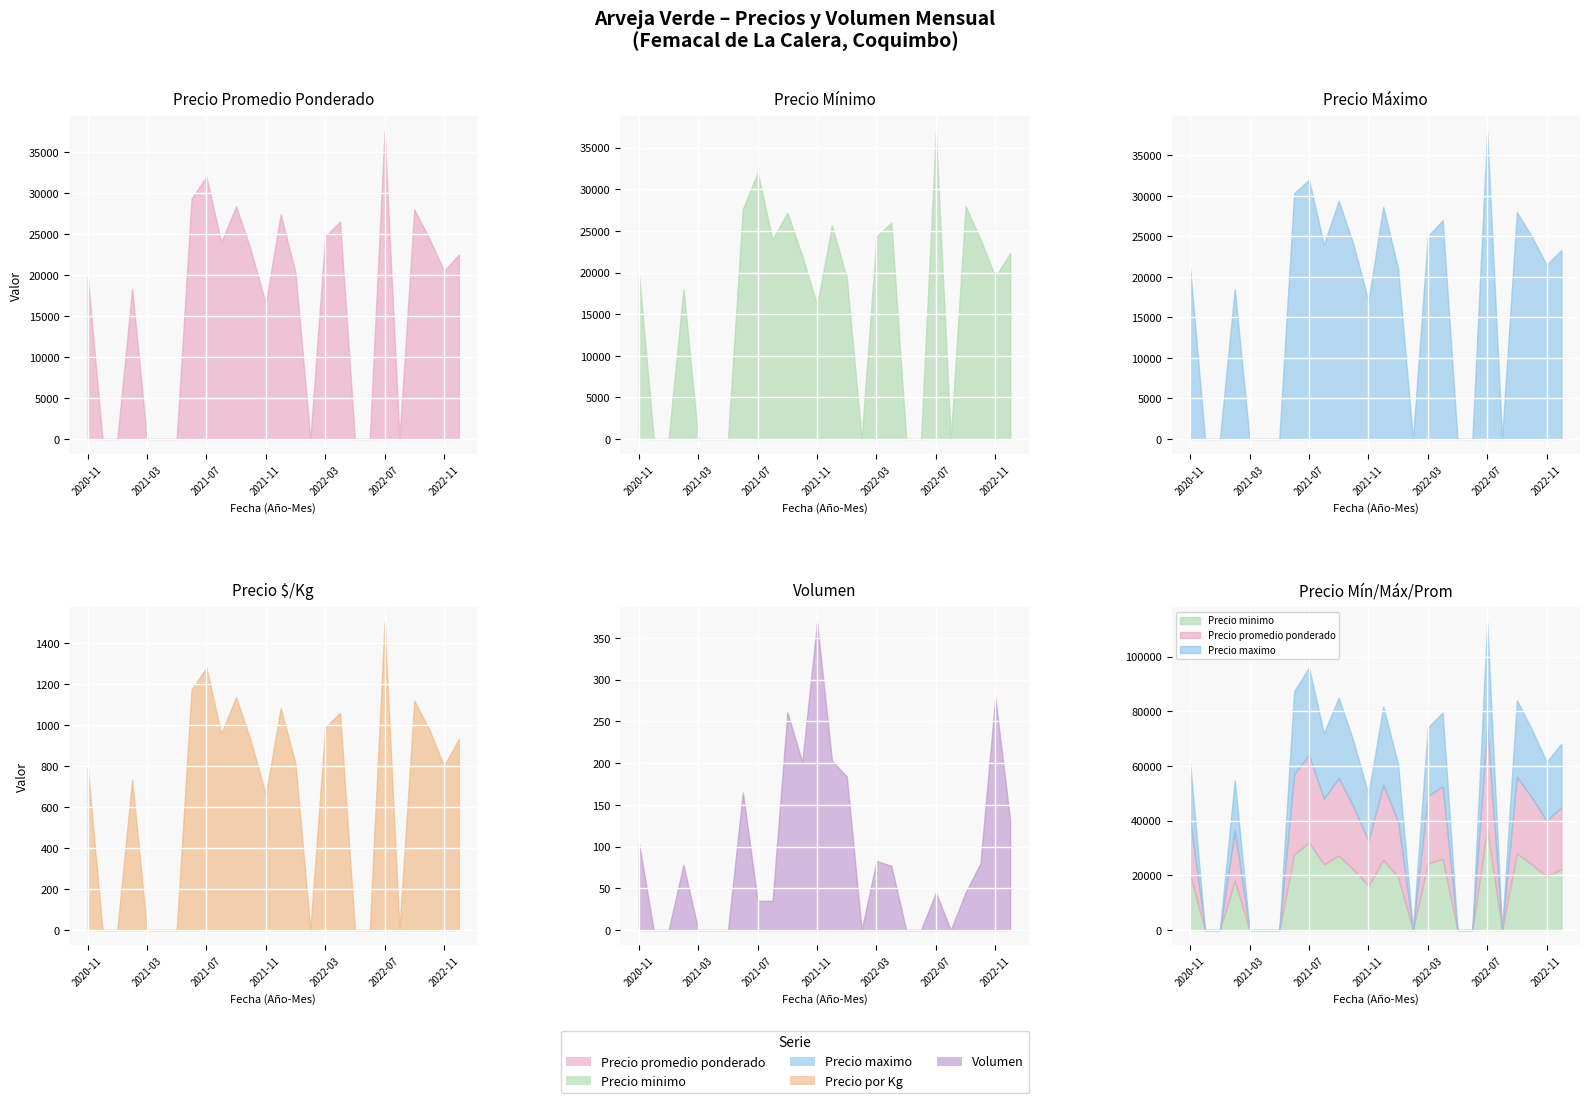

At which label does Precio maximo reach its peak?

2022-07